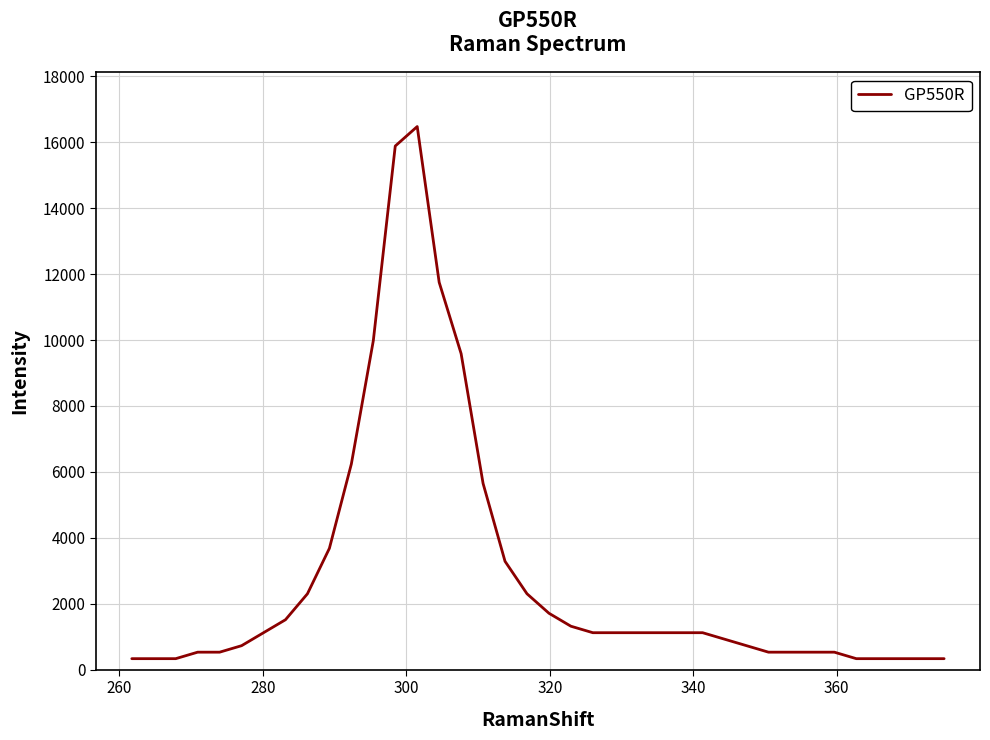

What is the maximum value shown in the chart?

16476.4